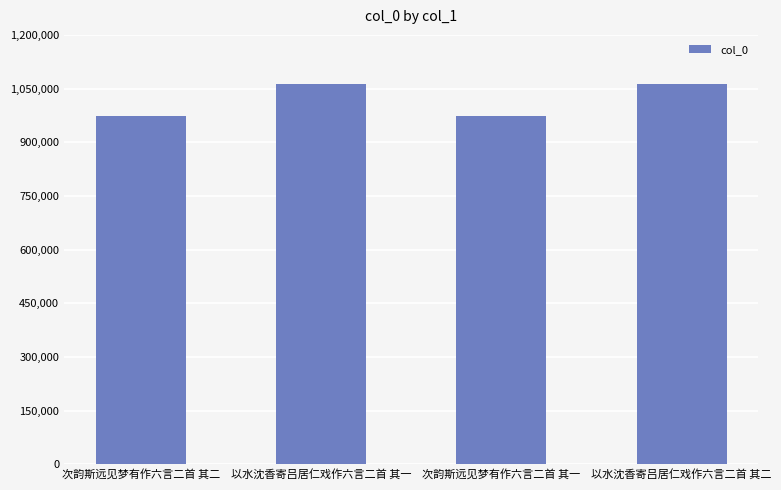

Does the chart contain any negative values?

No